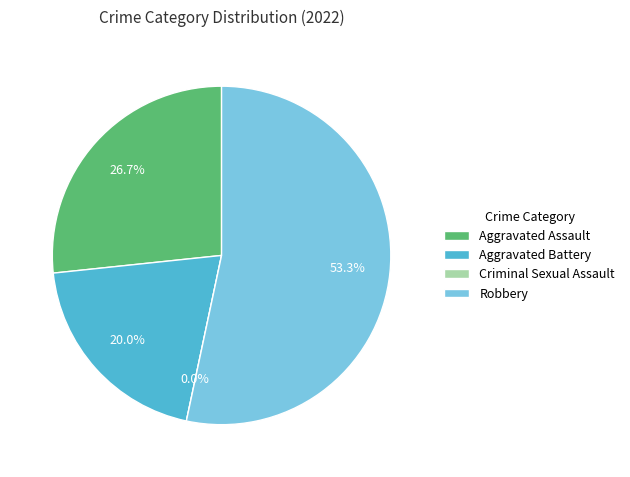

Does Criminal Sexual Assault represent more than half of the total?

No